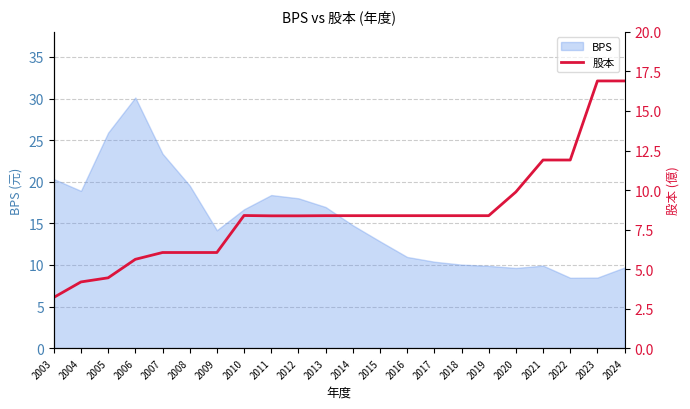

Does the chart have visible grid lines?

Yes